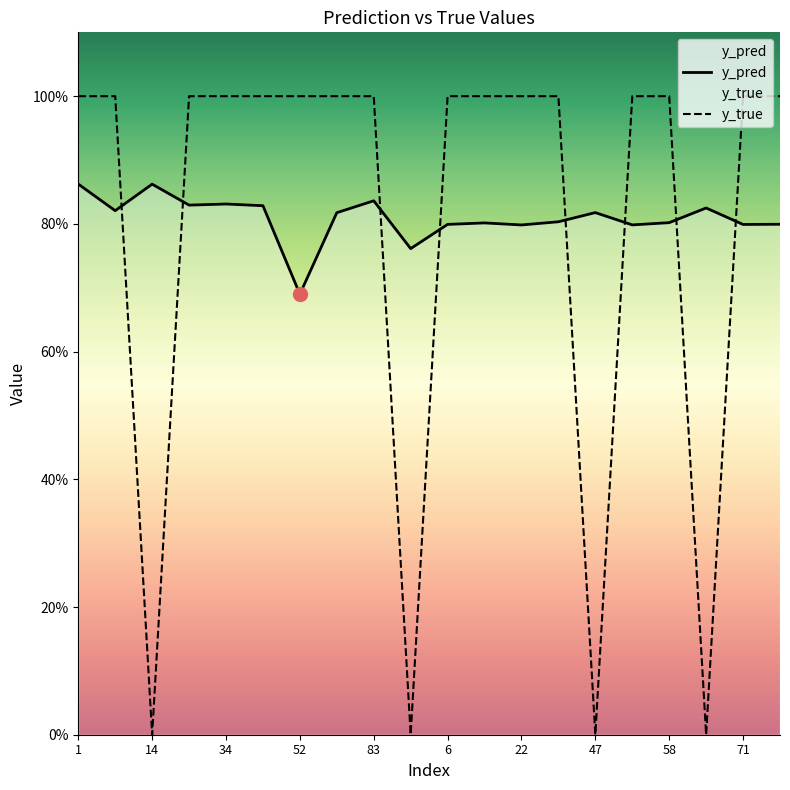

Which series changed the most between 47 and 12?

y_pred